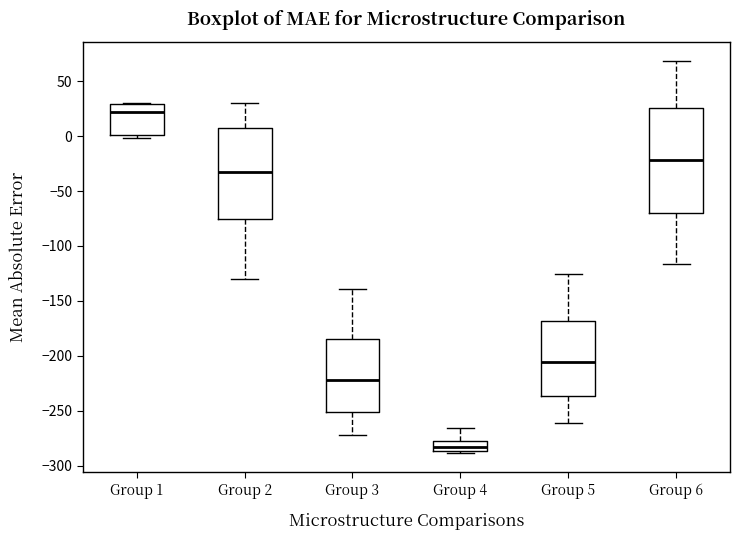

Which box is the tallest, from its lower edge to its upper edge?

Group 6